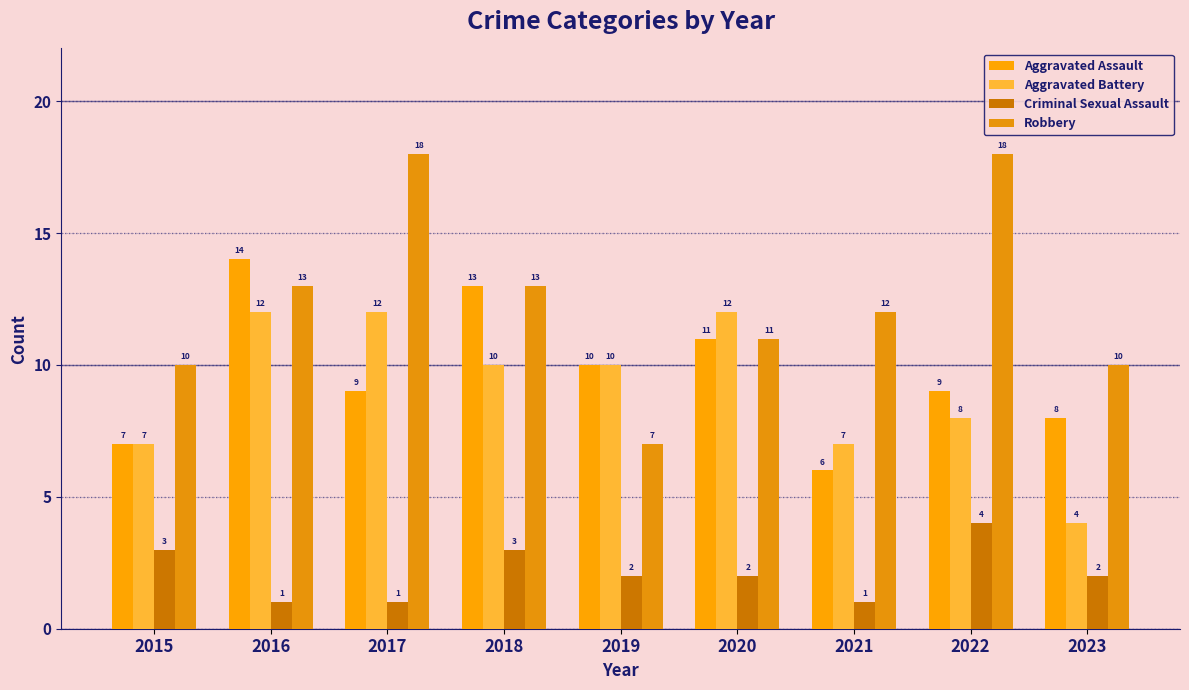

What are all the series names shown in the legend?

Aggravated Assault, Aggravated Battery, Criminal Sexual Assault, Robbery